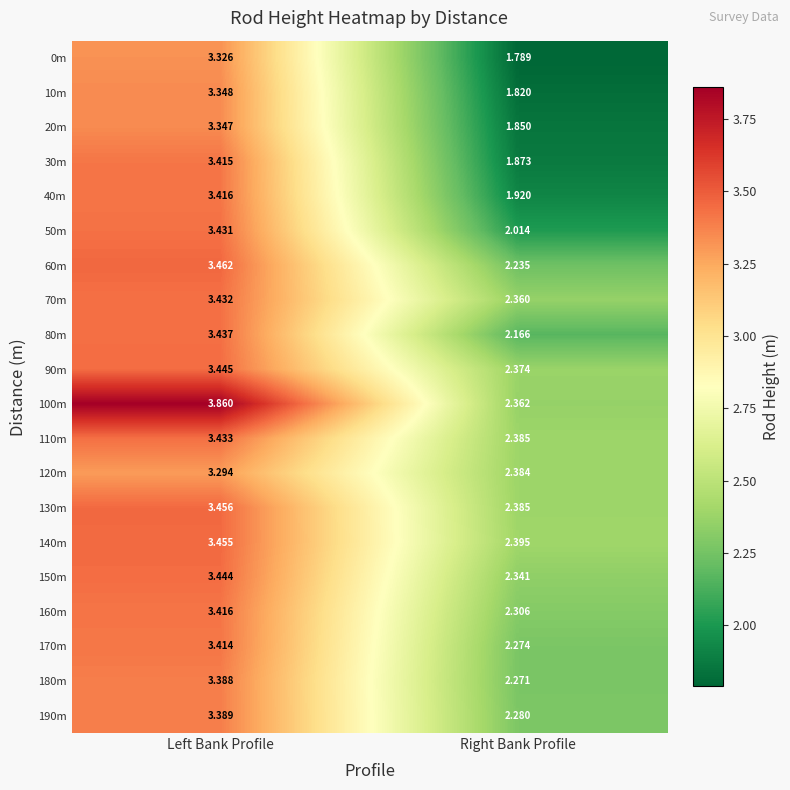

Is the value of 190m at Left Bank Profile greater than the value of 90m at Right Bank Profile?

Yes